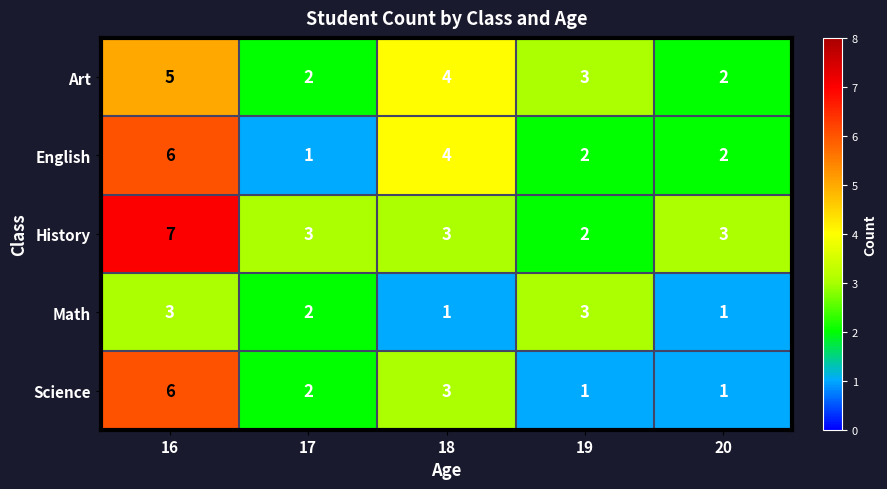

Where is Science nearest to the value 3?

18